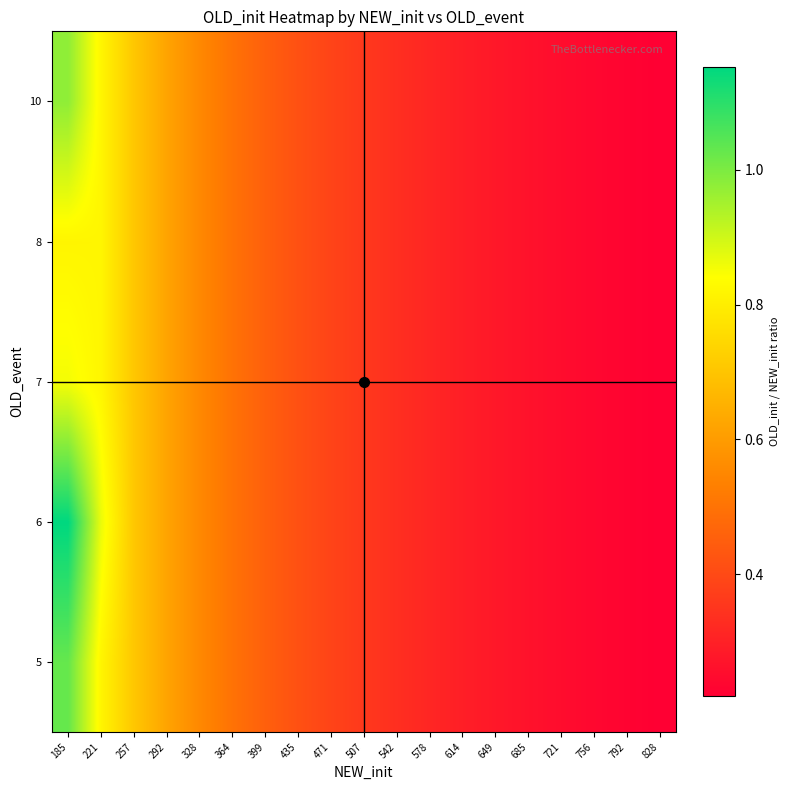

Reading left to right, what are all the values shown in this chart?

5: 185=1.0	221=0.8	257=0.7	292=0.6	328=0.6	364=0.5	399=0.5	435=0.4	471=0.4	507=0.4	542=0.3	578=0.3	614=0.3	649=0.3	685=0.3	721=0.3	756=0.2	792=0.2	828=0.2
6: 185=1.2	221=0.9	257=0.7	292=0.6	328=0.6	364=0.5	399=0.5	435=0.4	471=0.4	507=0.4	542=0.3	578=0.3	614=0.3	649=0.3	685=0.3	721=0.3	756=0.2	792=0.2	828=0.2
7: 185=0.9	221=0.8	257=0.7	292=0.6	328=0.6	364=0.5	399=0.5	435=0.4	471=0.4	507=0.4	542=0.3	578=0.3	614=0.3	649=0.3	685=0.3	721=0.3	756=0.2	792=0.2	828=0.2
8: 185=0.8	221=0.8	257=0.7	292=0.6	328=0.6	364=0.5	399=0.5	435=0.4	471=0.4	507=0.4	542=0.3	578=0.3	614=0.3	649=0.3	685=0.3	721=0.3	756=0.2	792=0.2	828=0.2
10: 185=1.0	221=0.8	257=0.7	292=0.6	328=0.6	364=0.5	399=0.5	435=0.4	471=0.4	507=0.4	542=0.3	578=0.3	614=0.3	649=0.3	685=0.3	721=0.3	756=0.2	792=0.2	828=0.2